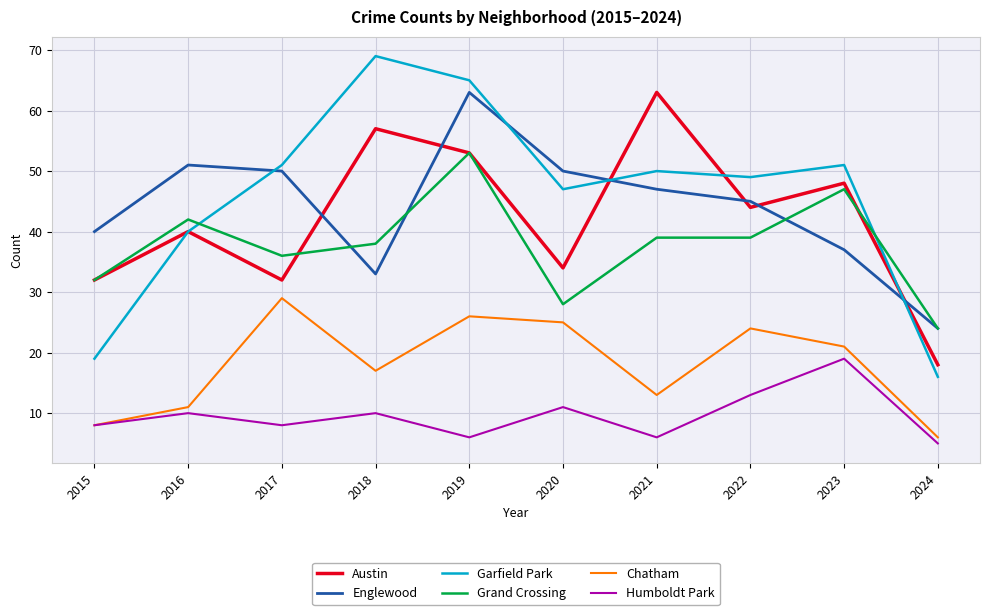

How many interior local peaks does the Englewood series have?

2